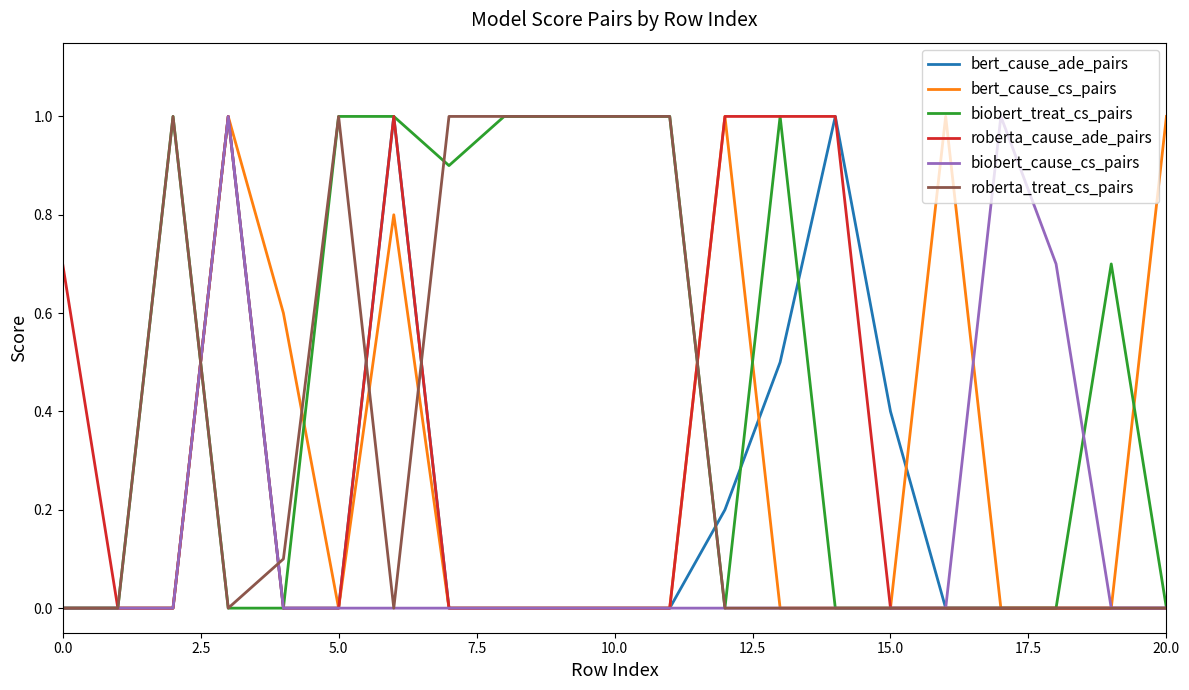

Does the chart have visible grid lines?

No